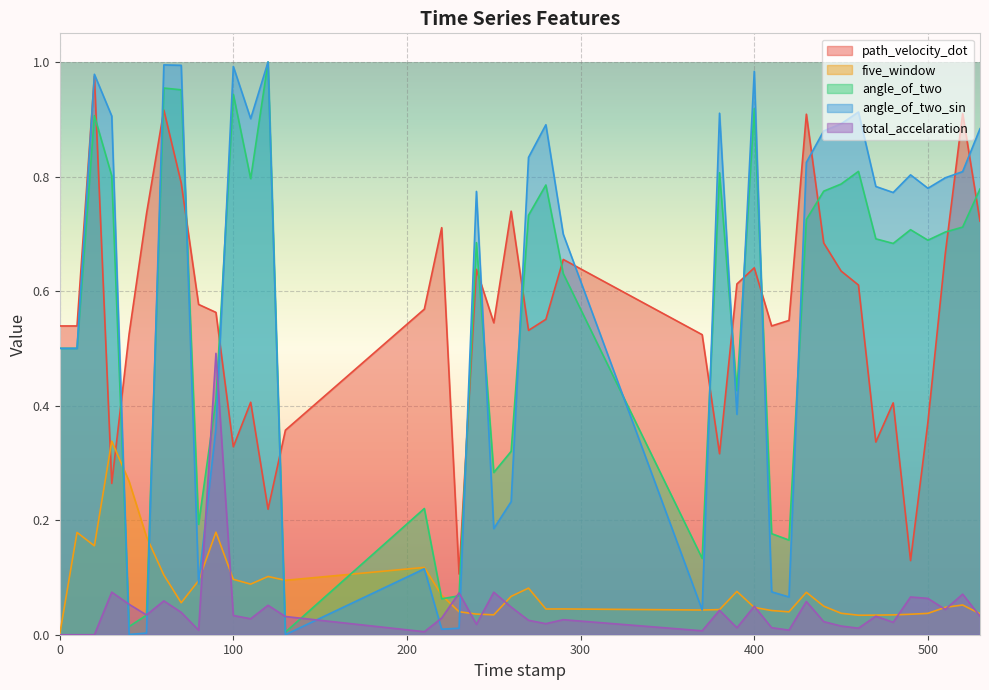

What are all the series names shown in the legend?

path_velocity_dot, five_window, angle_of_two, angle_of_two_sin, total_accelaration